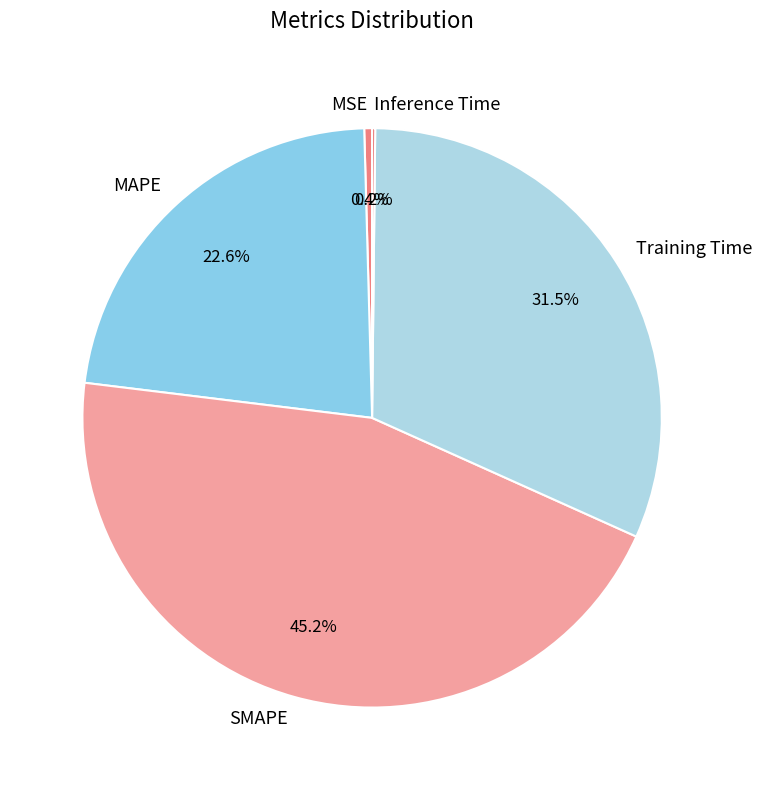

Which slice is the largest?

SMAPE